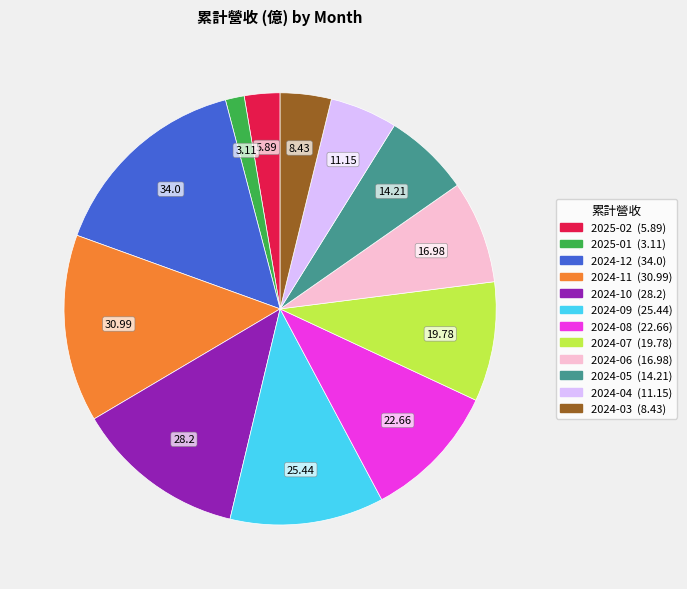

Does 2024-07 represent more than half of the total?

No